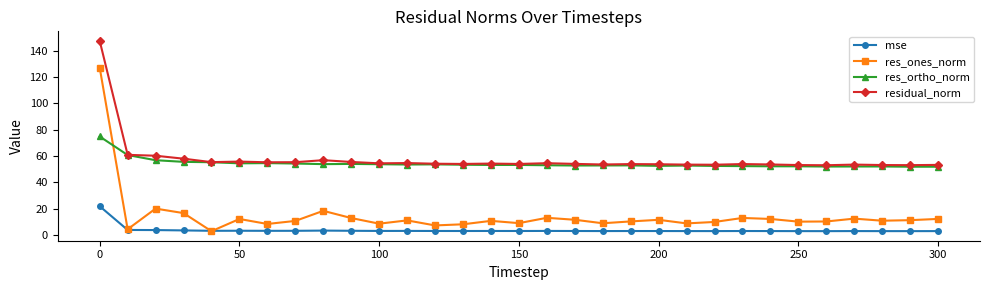

What is the minimum value for residual_norm?

52.9